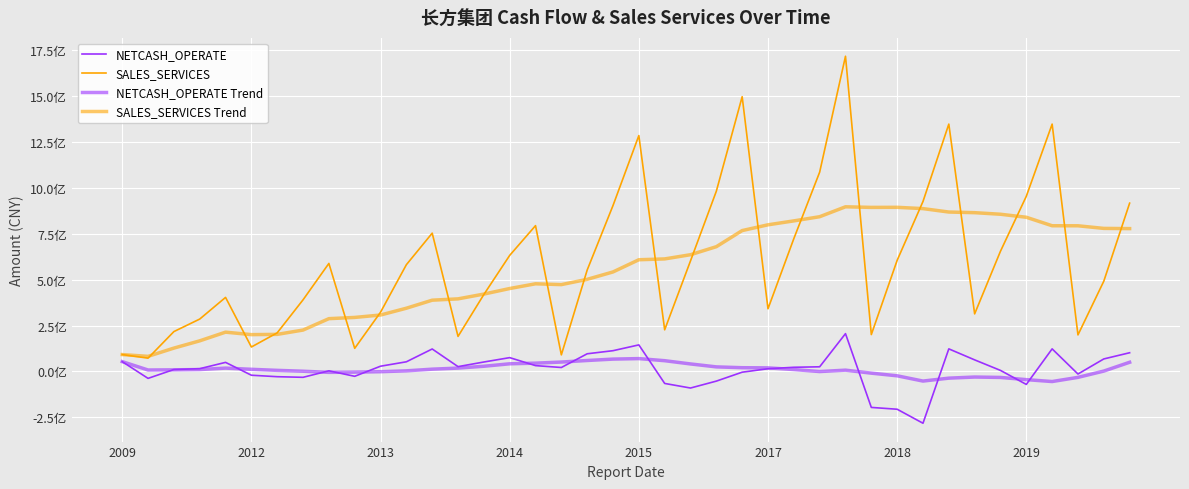

What is the sum of all NETCASH_OPERATE Trend values?

424055692.5